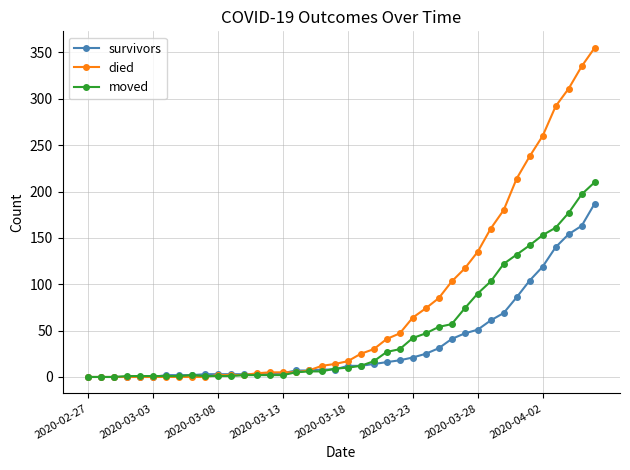

What is the highest value of the died series?

355